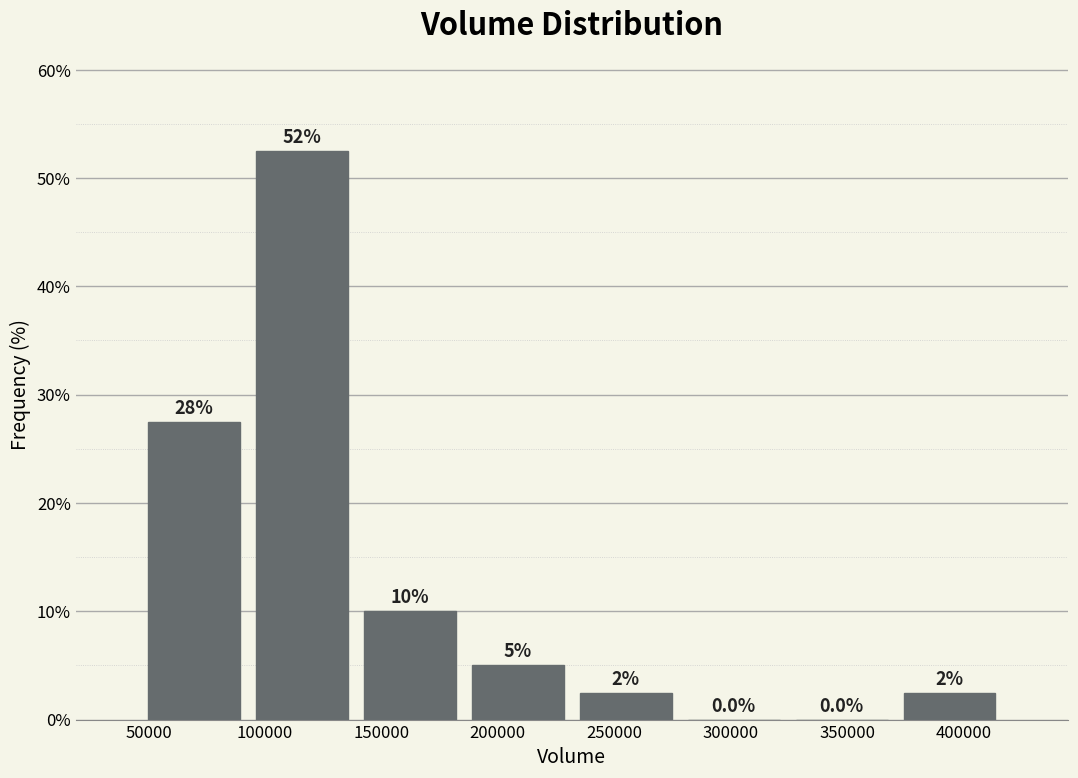

Over which range of the x-axis is the bar tallest?

95000 to 140000